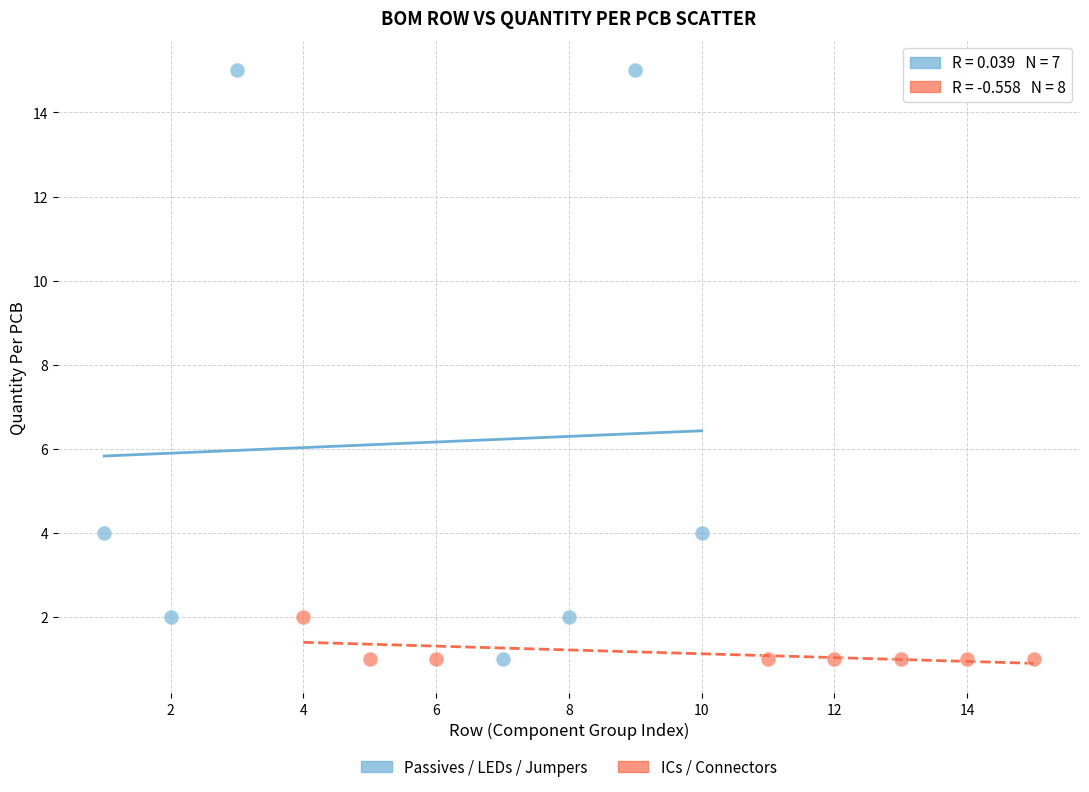

Which series has the widest spread of Y values?

Passives / LEDs / Jumpers